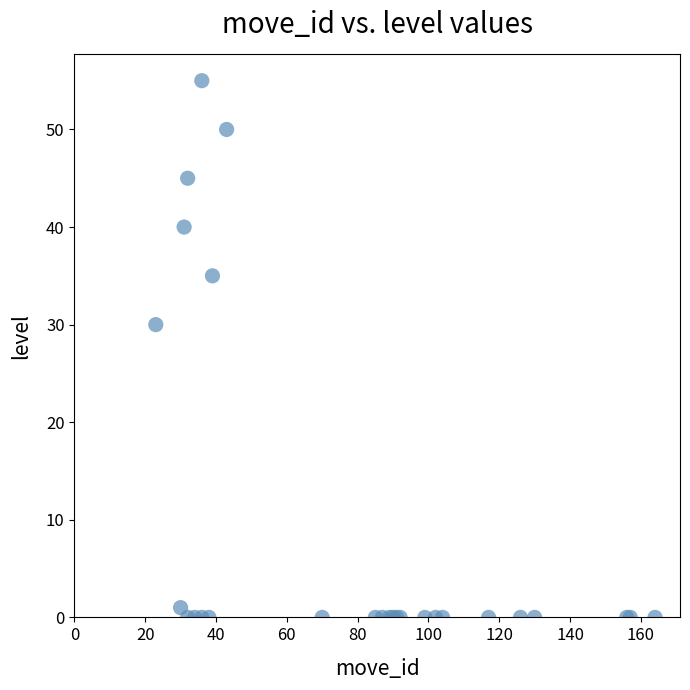

What Y value in the scatter plot is closest to 27?

30